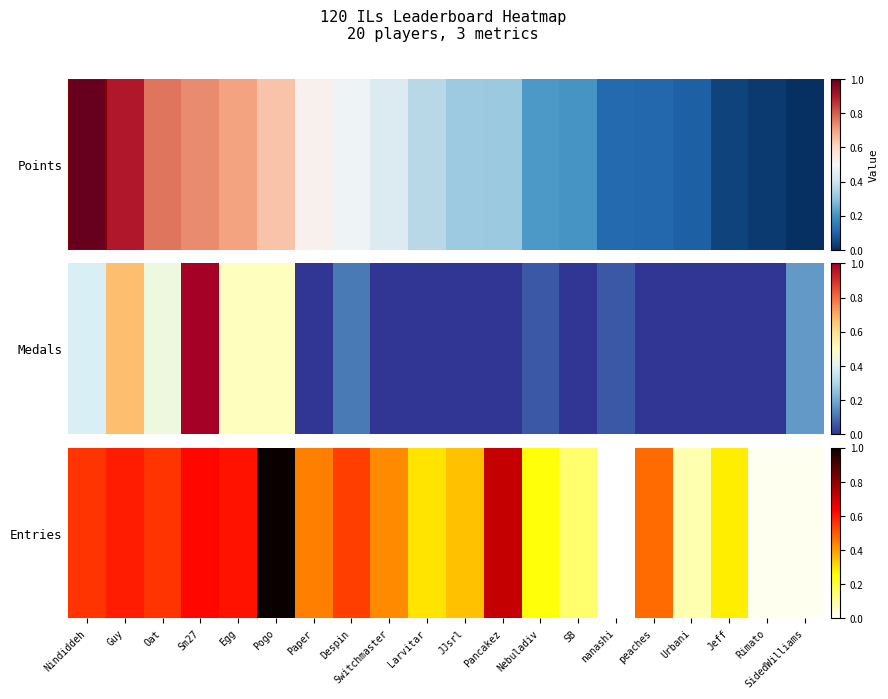

Reading left to right, extract all data points from this chart.

Nindiddeh=0.6	Guy=0.6	Oat=0.6	Sm27=0.6	Egg=0.6	Pogo=1.0	Paper=0.4	Despin=0.5	Switchmaster=0.4	Larvitar=0.3	JJsrl=0.3	Pancakez=0.7	Nebuladiv=0.2	SB=0.1	nanashi=0.0	peaches=0.5	Urbani=0.1	Jeff=0.3	Rimato=0.0	SidedWilliams=0.0